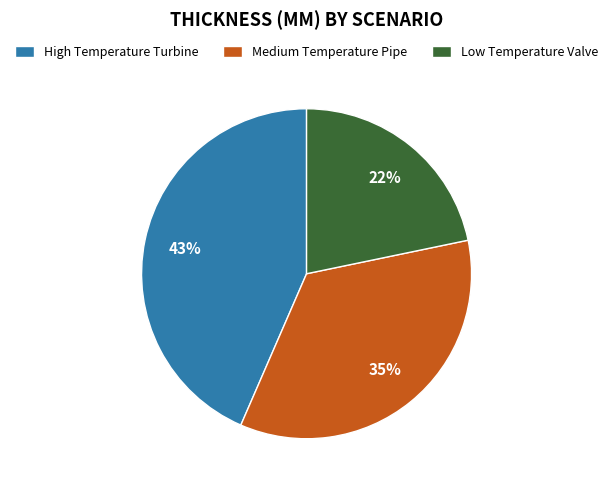

How many segments does this pie chart have?

3